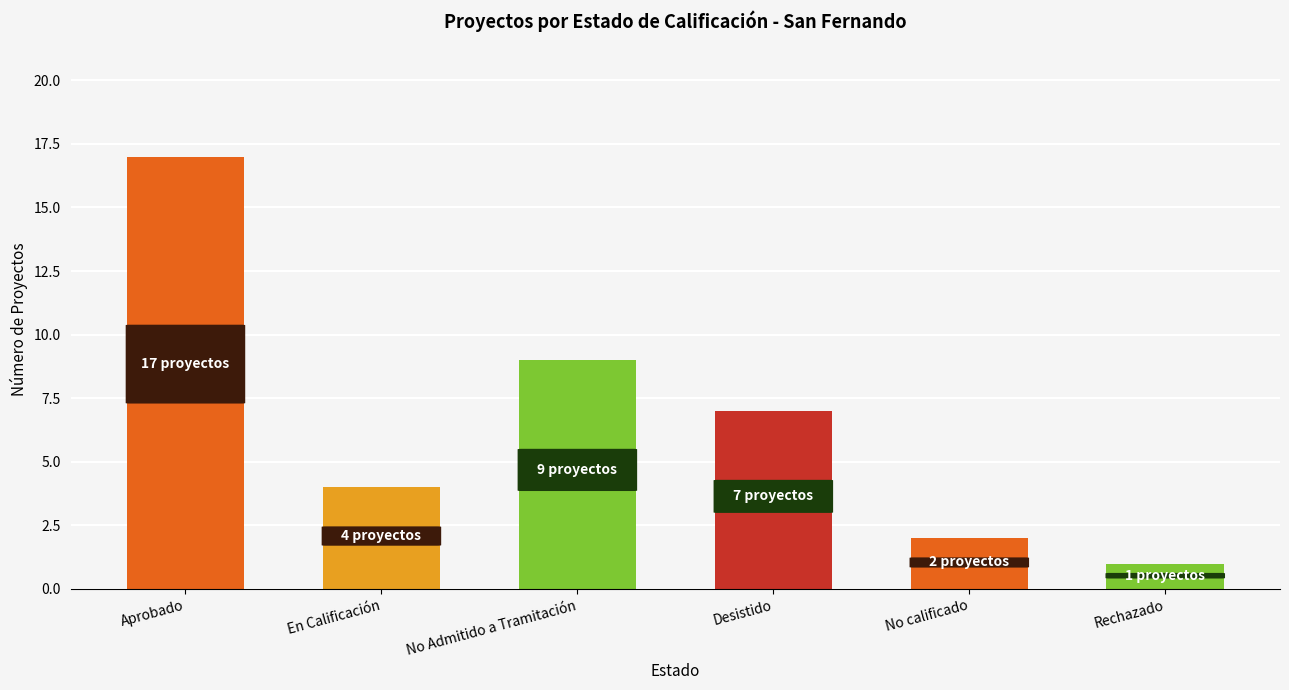

What is the label of the 2nd bar from the right?

No calificado